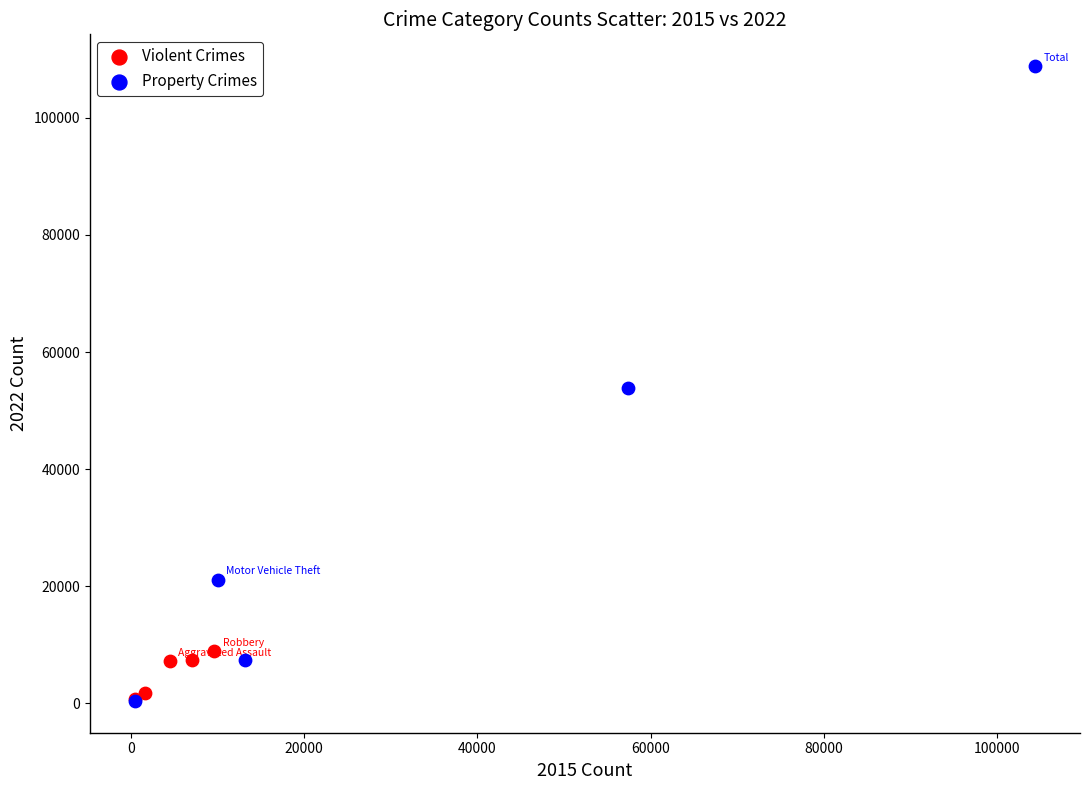

Which series has the largest Y range (max minus min)?

Property Crimes